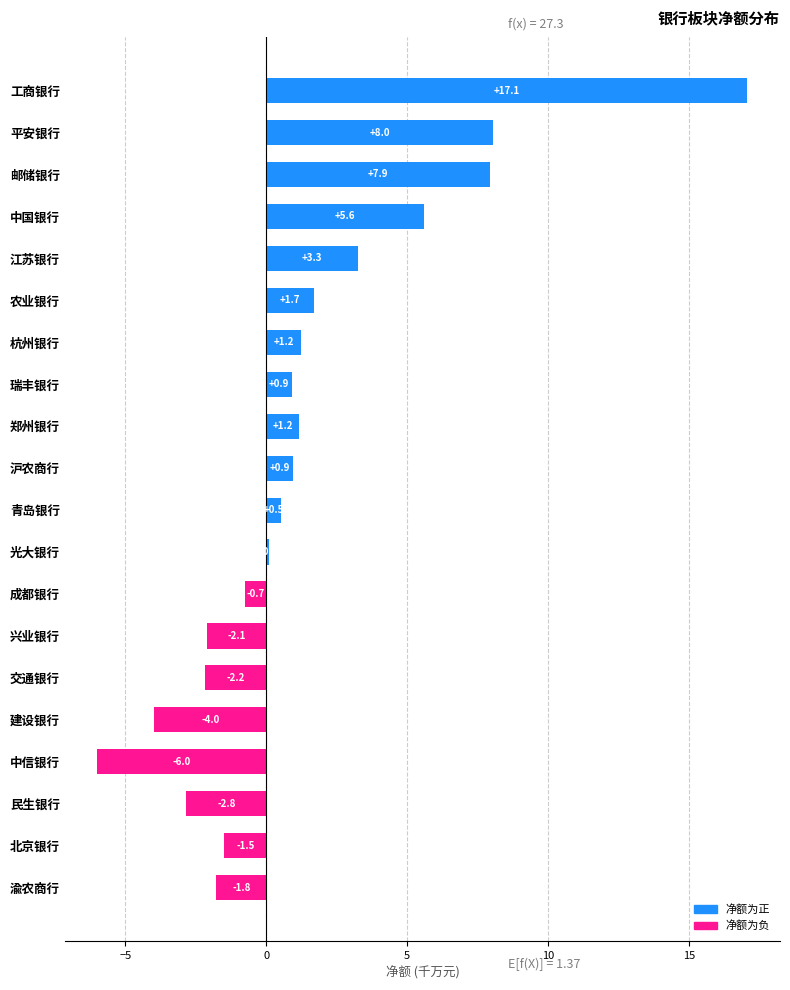

What is the minimum value shown in the chart?

-6.0